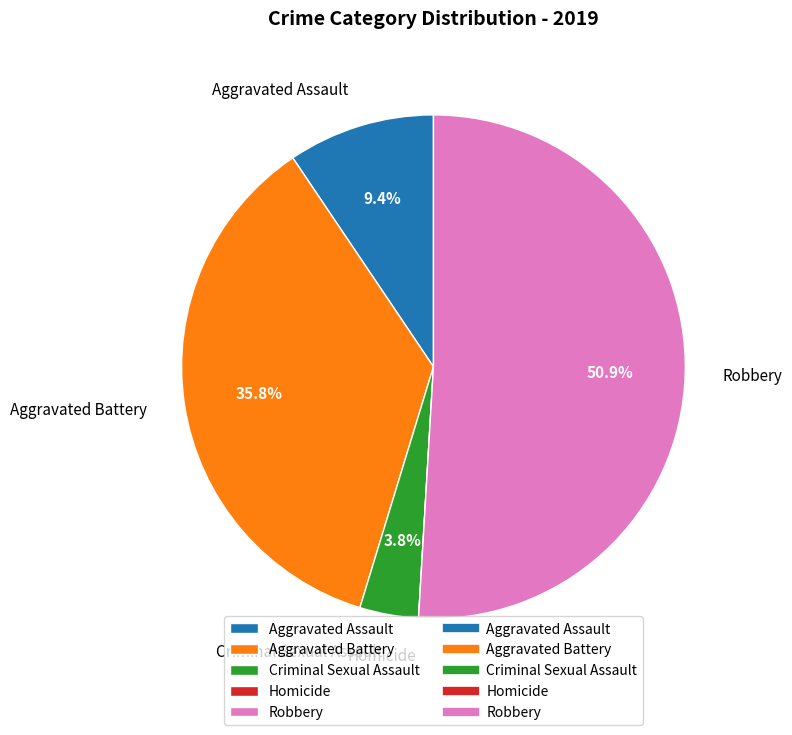

How much of the chart is everything except Aggravated Battery?

64.2%